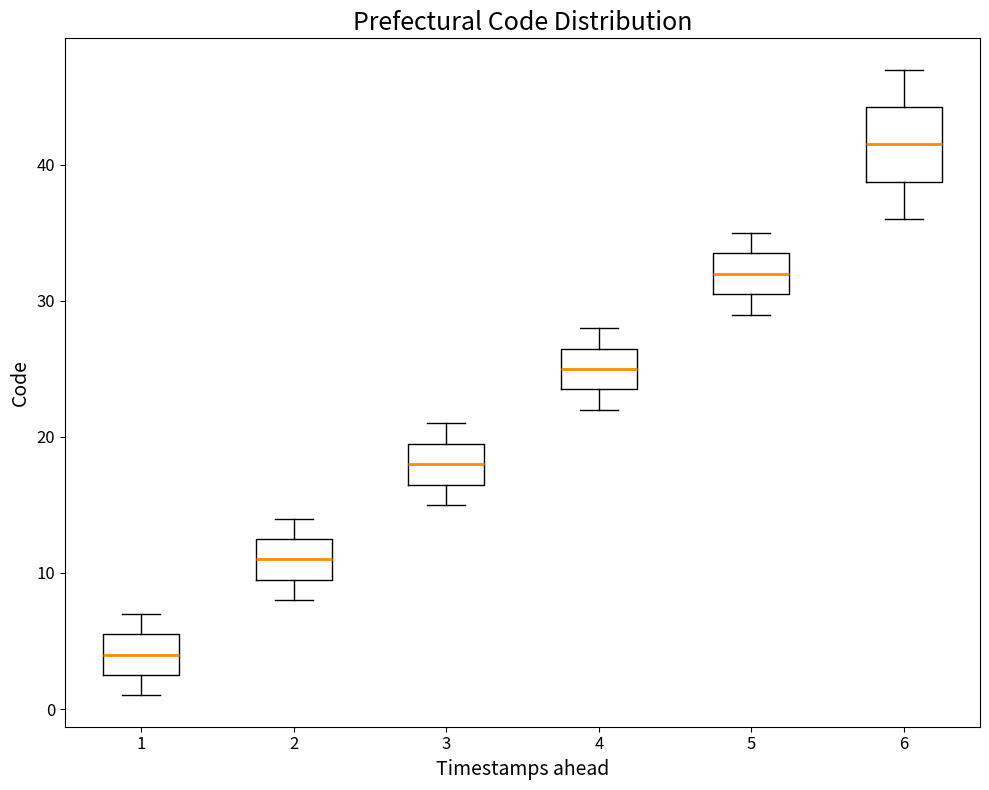

Reading left to right, transcribe this box plot: for each box, give where its median line is, the range the box spans, and where its two whiskers end, as read against the y-axis. The values are not printed on the chart, so give them approximately, as read against the axis.

1: median 4, box 3 to 6, whiskers 1 to 7
2: median 11, box 10 to 13, whiskers 8 to 14
3: median 18, box 17 to 20, whiskers 15 to 21
4: median 25, box 24 to 27, whiskers 22 to 28
5: median 32, box 31 to 34, whiskers 29 to 35
6: median 42, box 39 to 44, whiskers 36 to 47